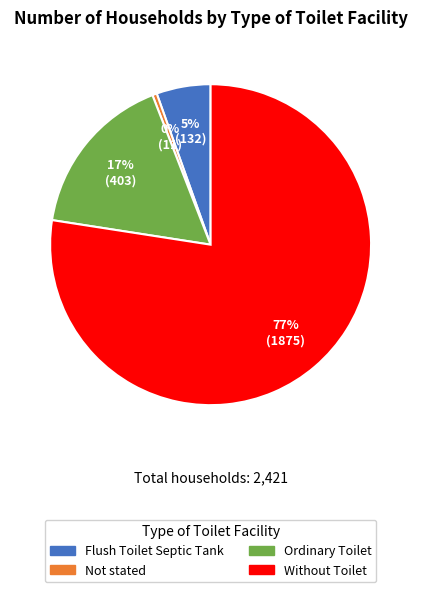

How many segments does this pie chart have?

4